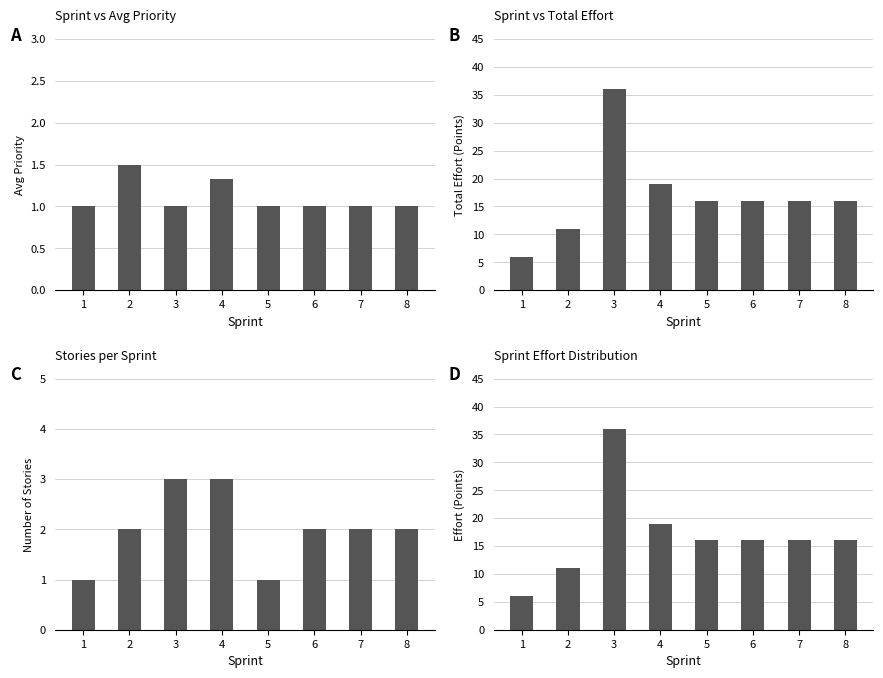

What is the value of the Sprint vs Avg Priority bar at the 4th from the left?

1.3